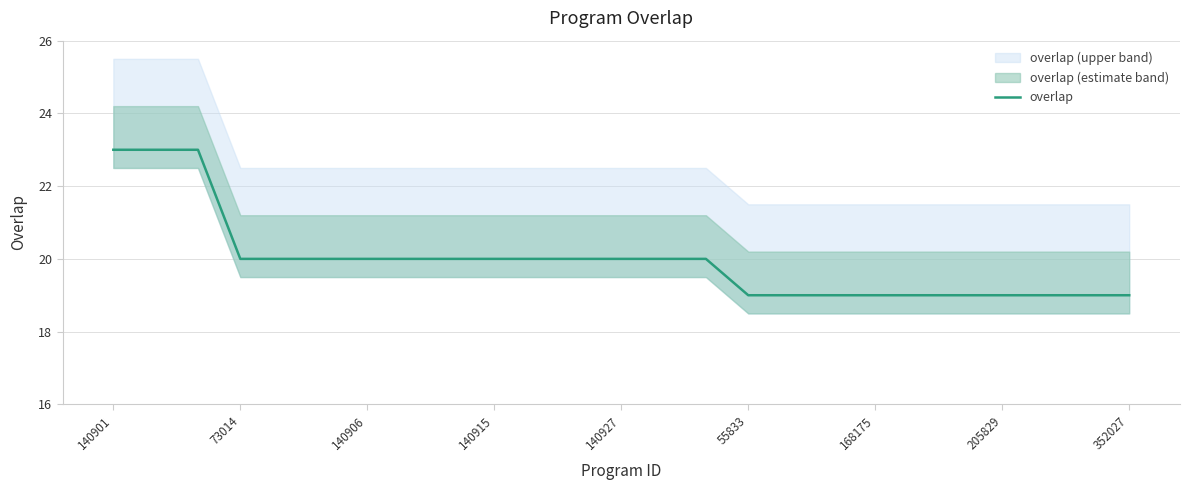

True or false: the data shows 20 at 11.

True